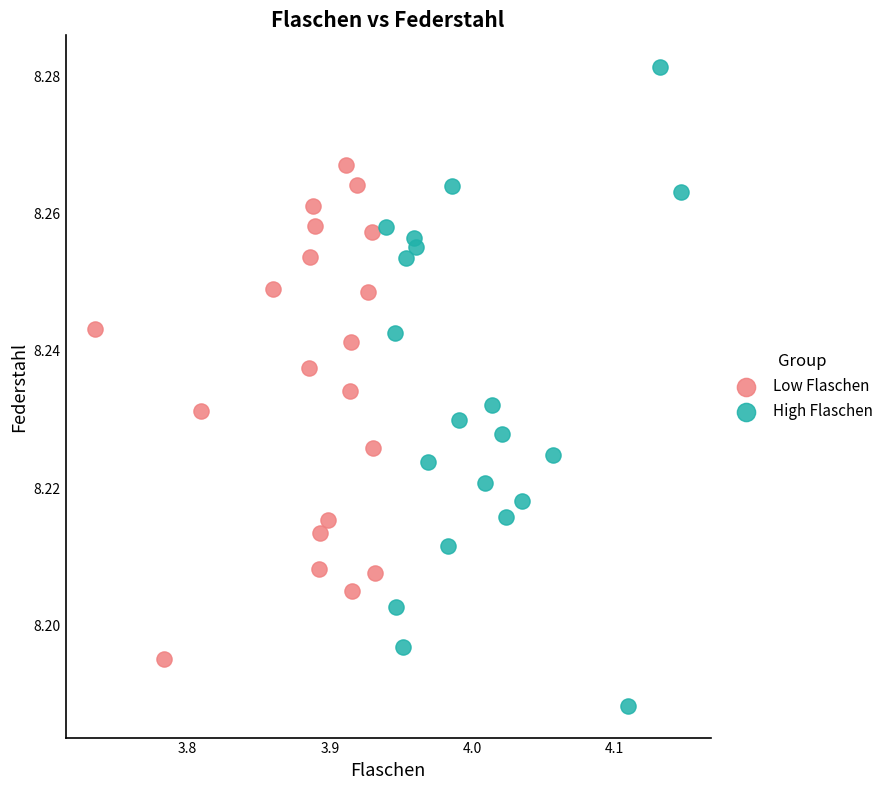

Which series has the largest Y range (max minus min)?

High Flaschen